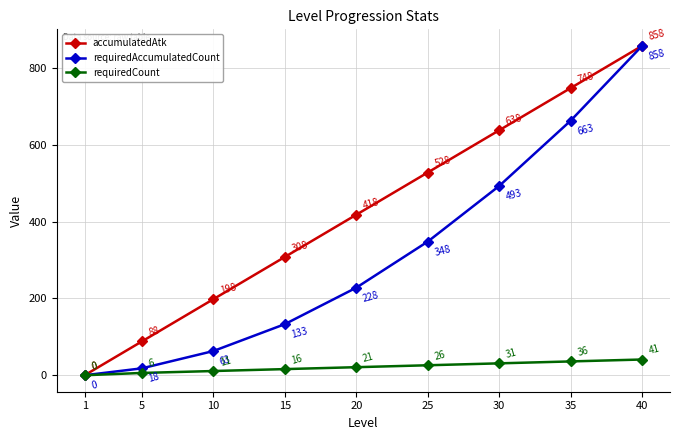

At how many categories does at least one series exceed 84?

8